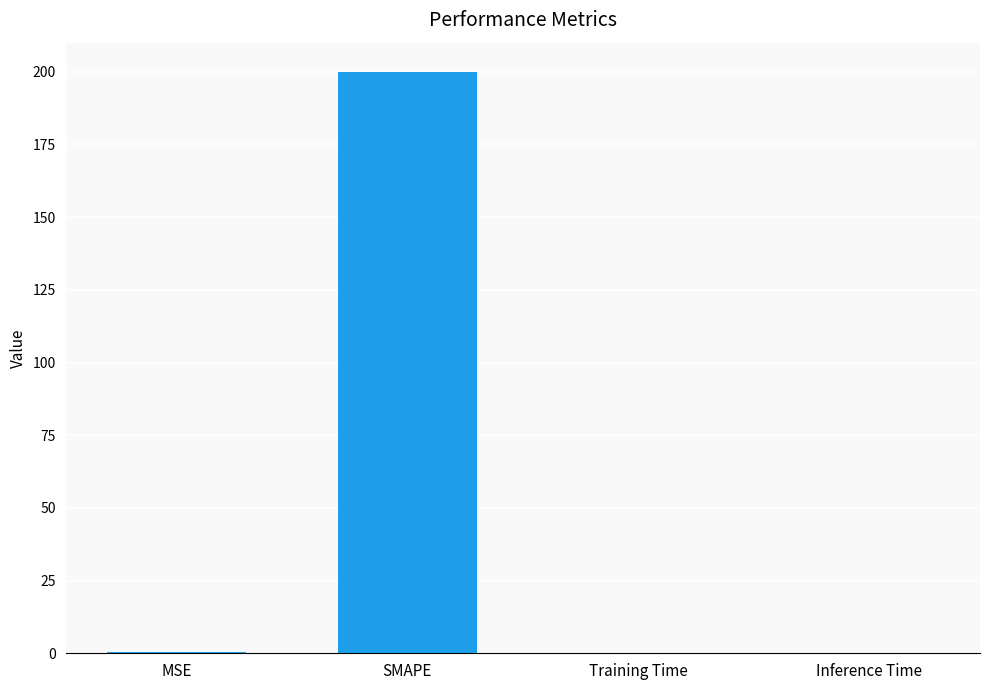

True or false: the data shows 200.0 at SMAPE.

True